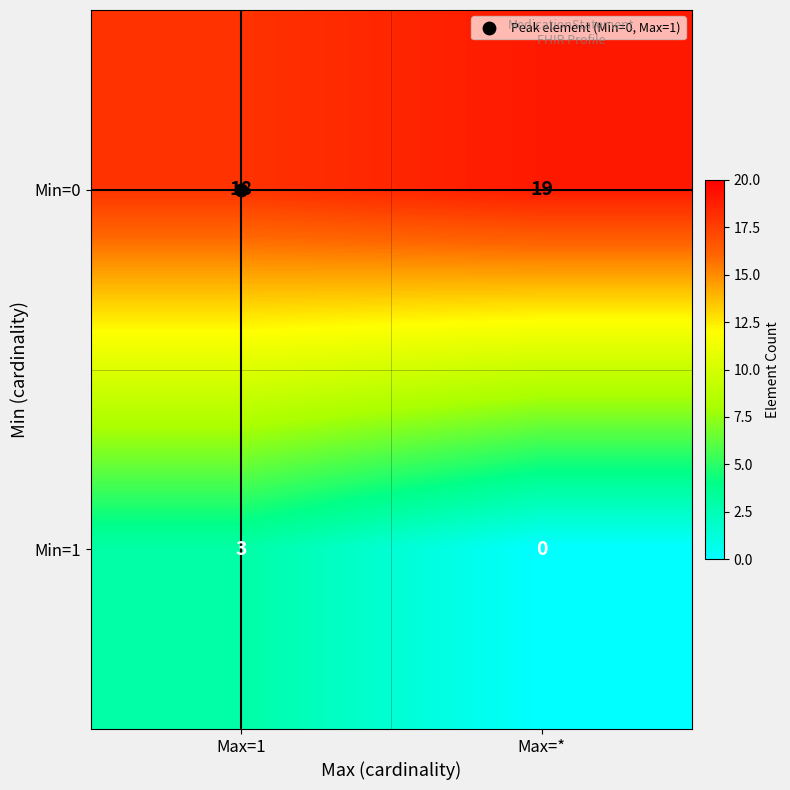

Which label corresponds to the largest value in the chart?

Max=*